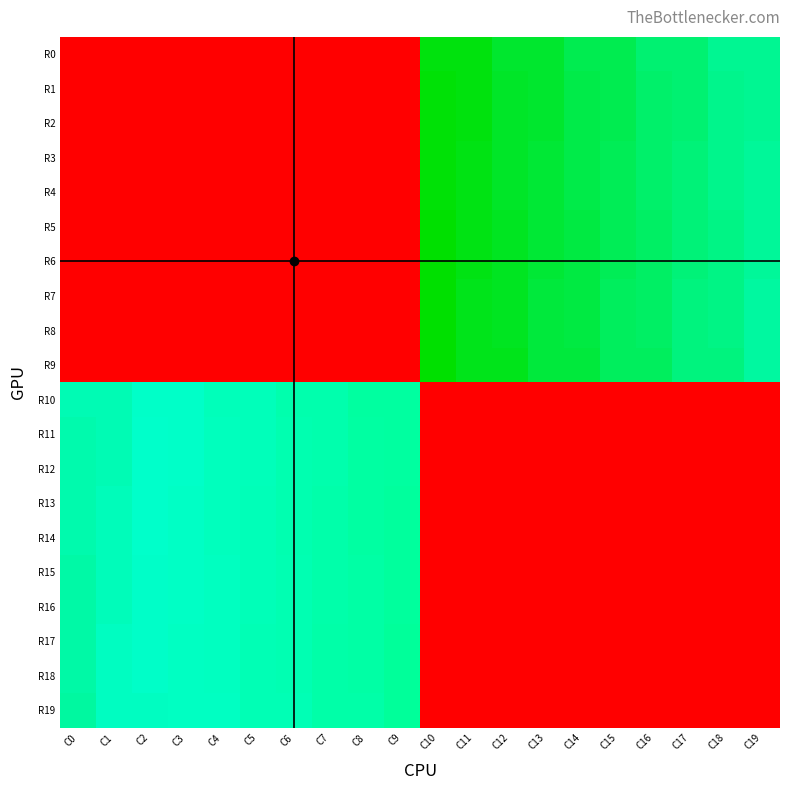

List the series in order of their peak value, lowest first.

R10, R11, R12, R13, R14, R15, R16, R17, R18, R19, R0, R1, R2, R3, R4, R5, R6, R7, R8, R9